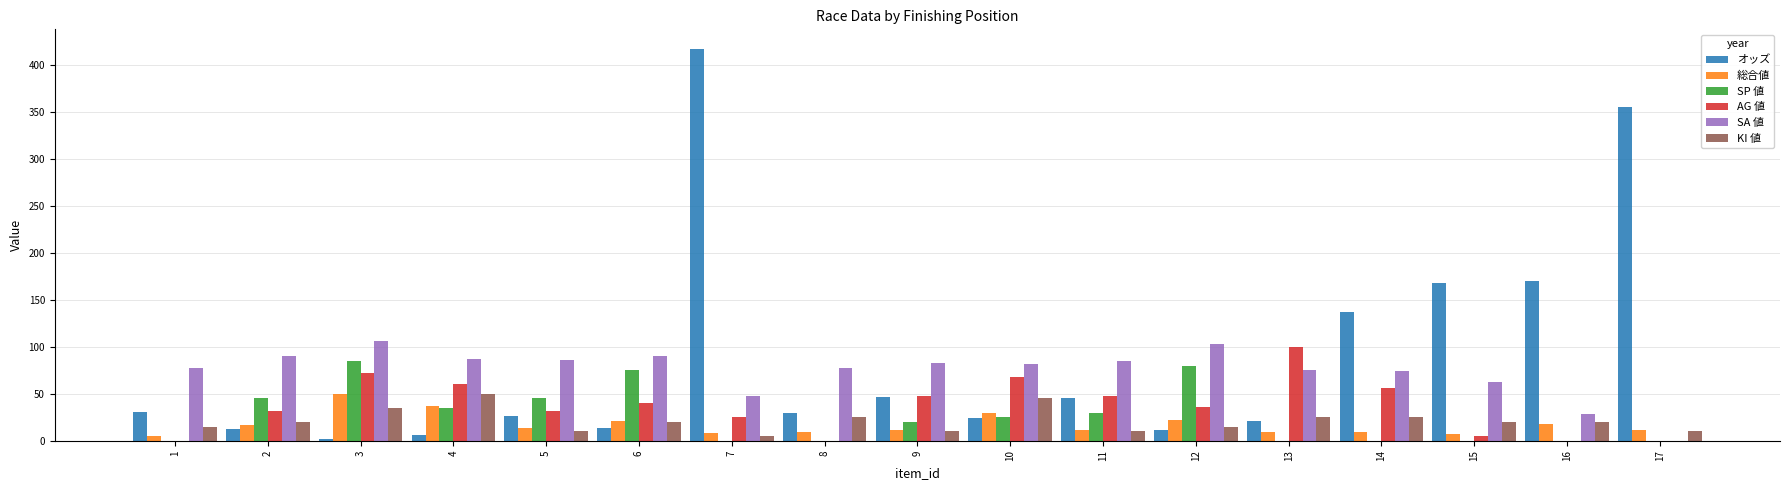

Which category has the highest value across all series?

7